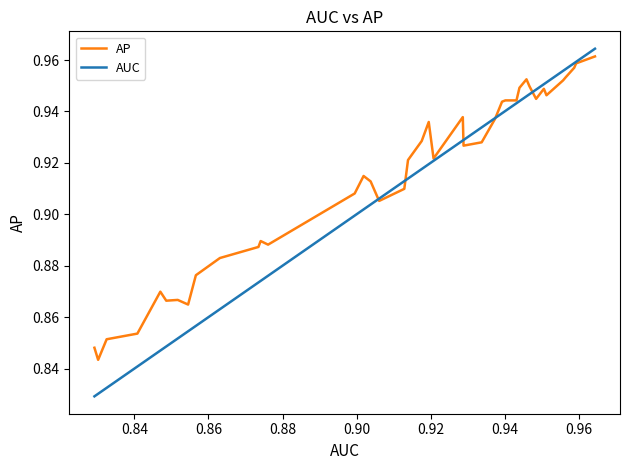

Which series has the largest total across all categories?

AP